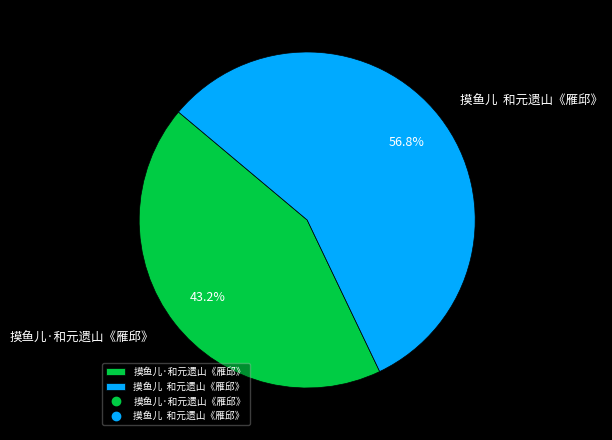

What is the ratio of the value at 摸鱼儿·和元遗山《雁邱》 to the value at 摸鱼儿 和元遗山《雁邱》?

0.8